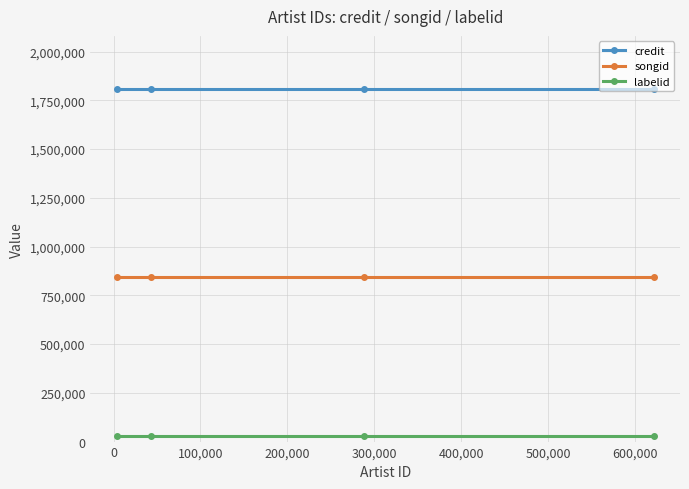

What is the smallest value displayed?

29563